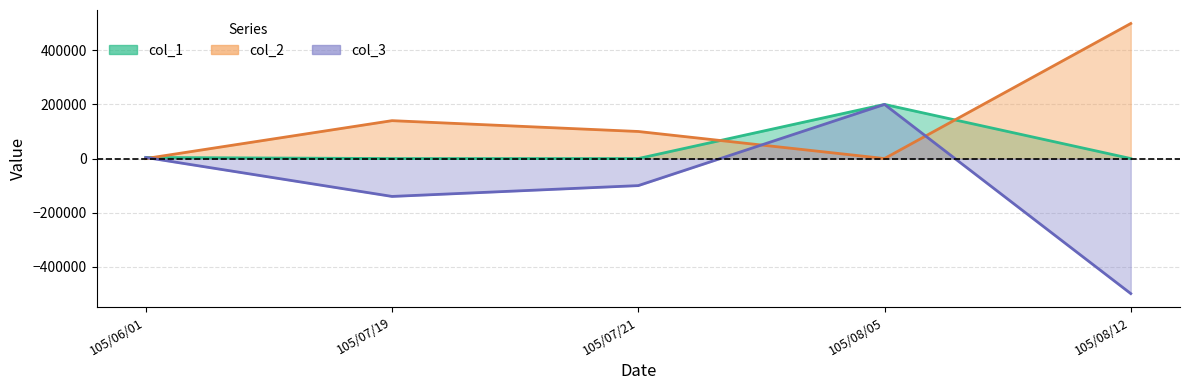

How many data points does each series have?

5